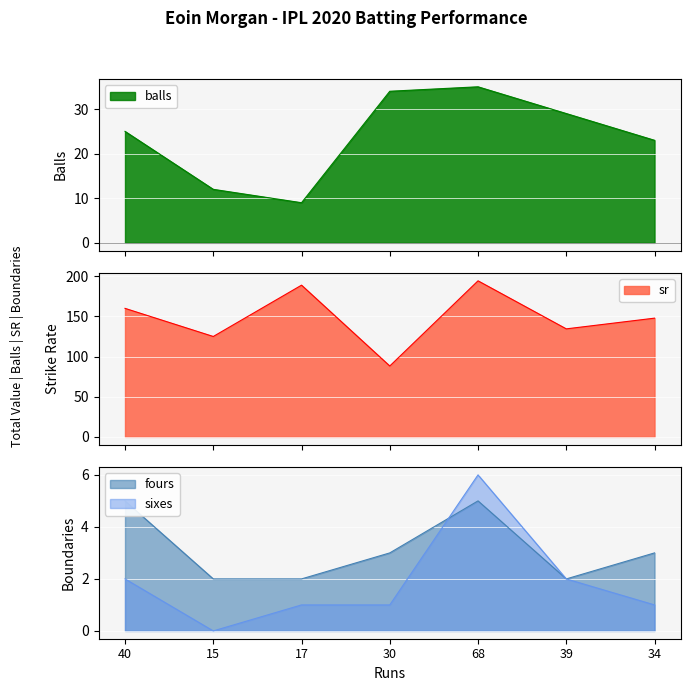

True or false: fours has more than 0 interior local peaks.

True